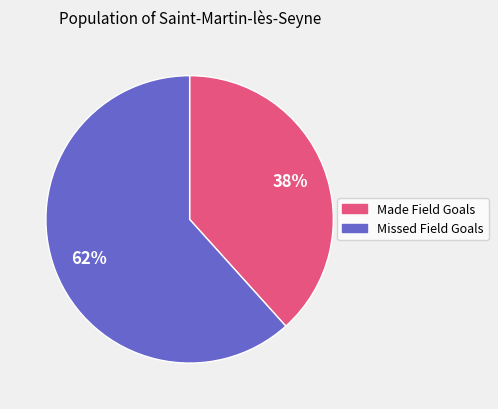

To the nearest percent, what portion does Missed Field Goals represent?

62%